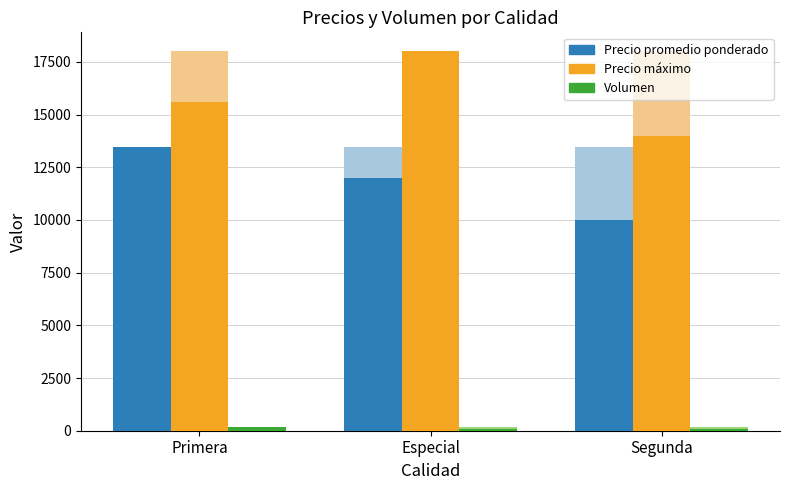

Reading left to right, what are all the values shown in this chart?

Precio promedio ponderado: 13481	12000	10000
Precio maximo: 15600	18000	14000
Volumen: 185	100	80